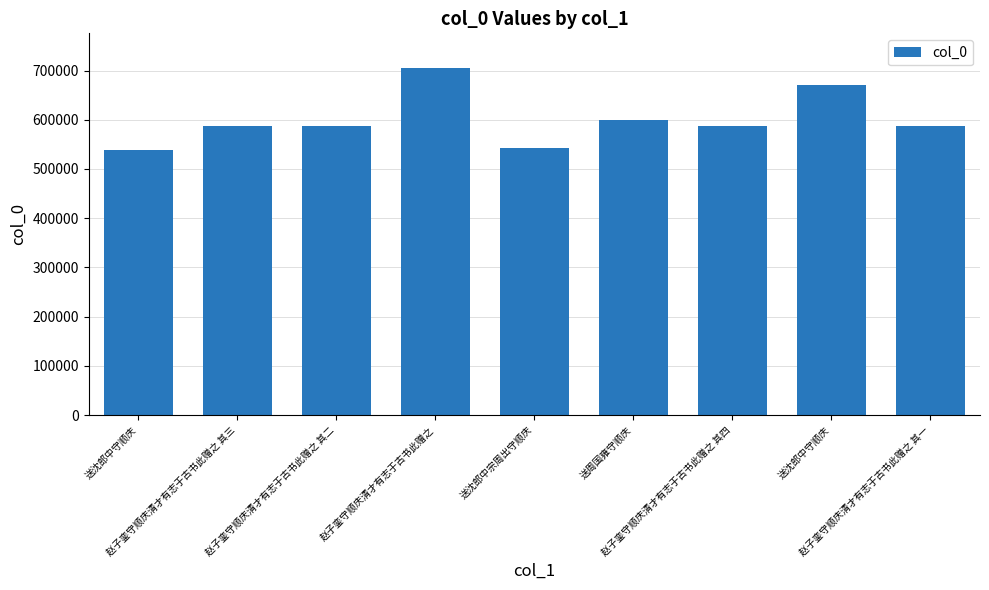

Reading left to right, extract all data points from this chart.

538591	587592	587591	705049	542571	598871	587593	670158	587590